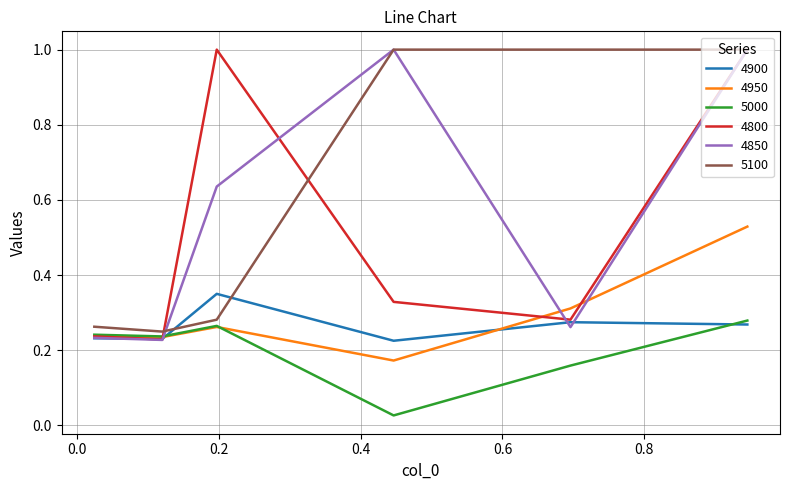

What is the greatest value displayed?

1.0